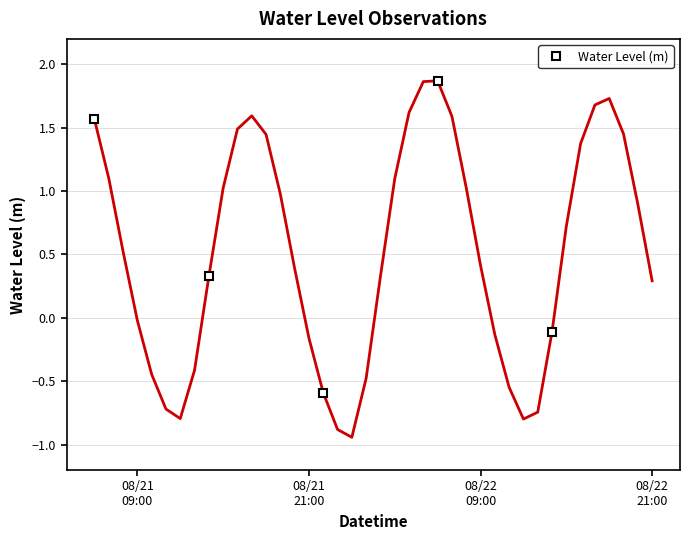

What is the value of the Water Level (m) point at the 4th from the left?

1.9